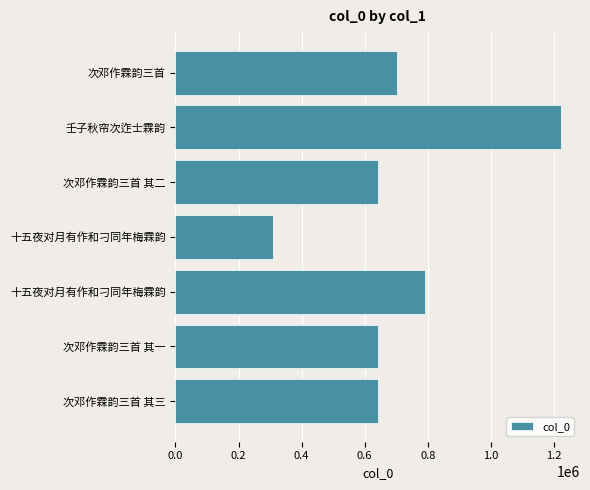

How many data points does each series have?

7